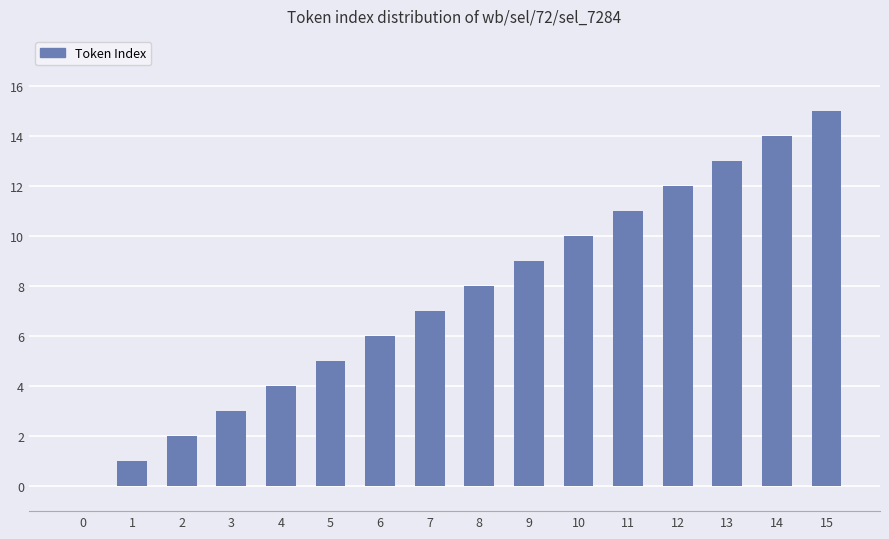

Reading left to right, what are all the values shown in this chart?

0=0	1=1	2=2	3=3	4=4	5=5	6=6	7=7	8=8	9=9	10=10	11=11	12=12	13=13	14=14	15=15